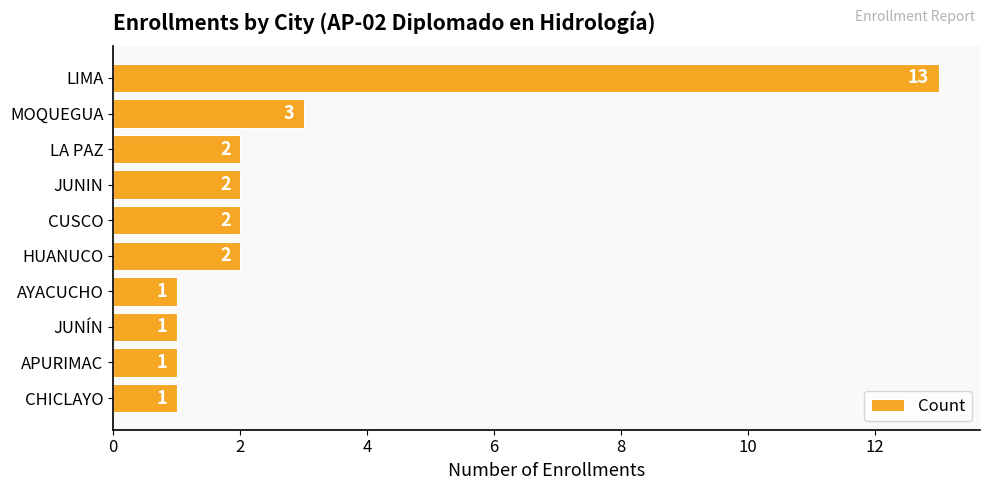

At which label is the value closest to 7?

MOQUEGUA